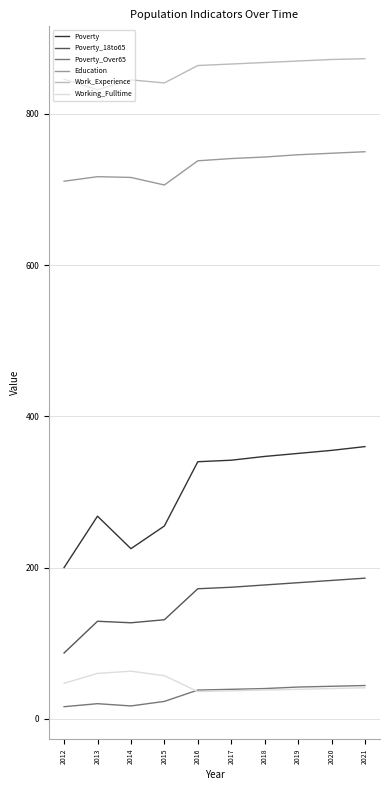

The Poverty_Over65 series shows 20 at 2013. True or false?

True